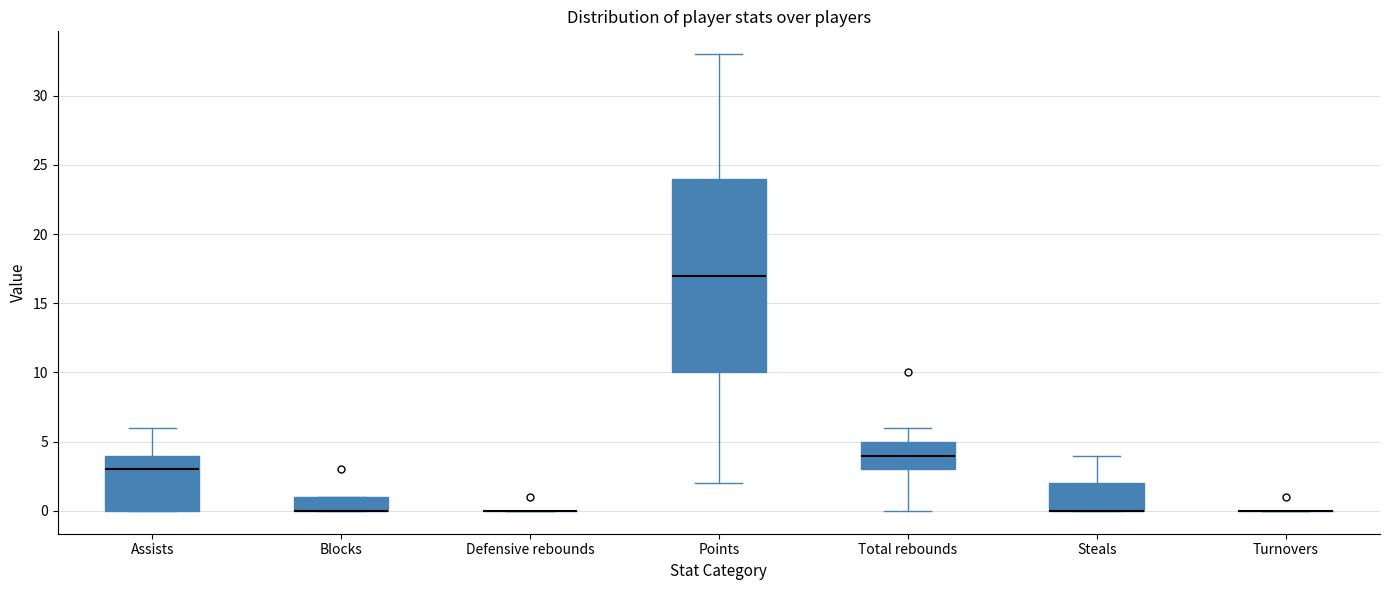

Comparing the boxes themselves (not the whiskers), which one is the tallest?

Points